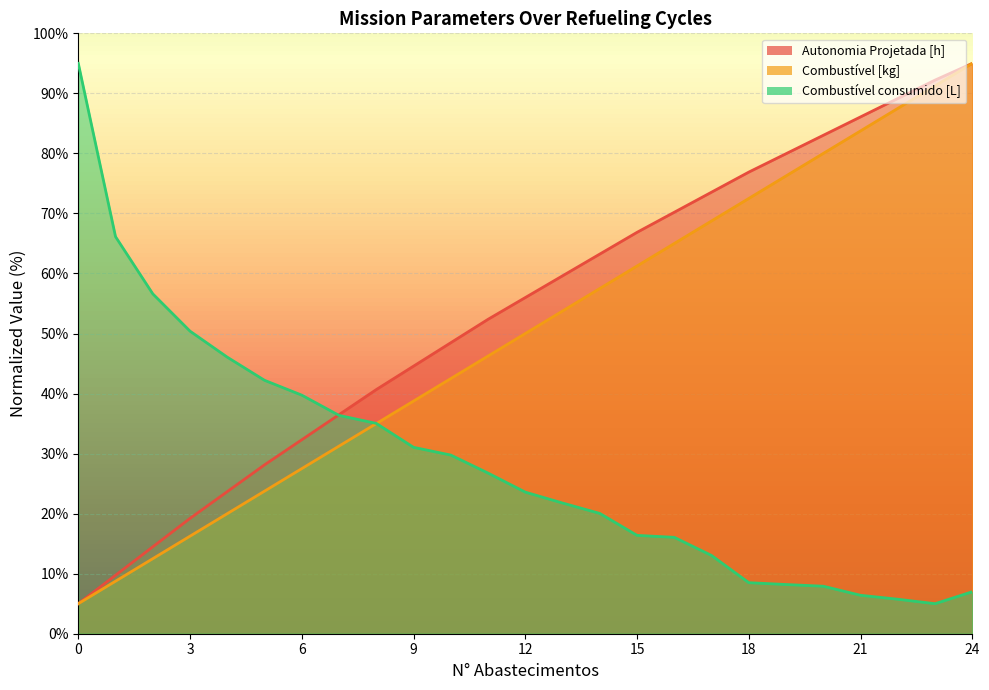

What is the value of the Combustível consumido [L] point at the 2nd from the left?

66.1